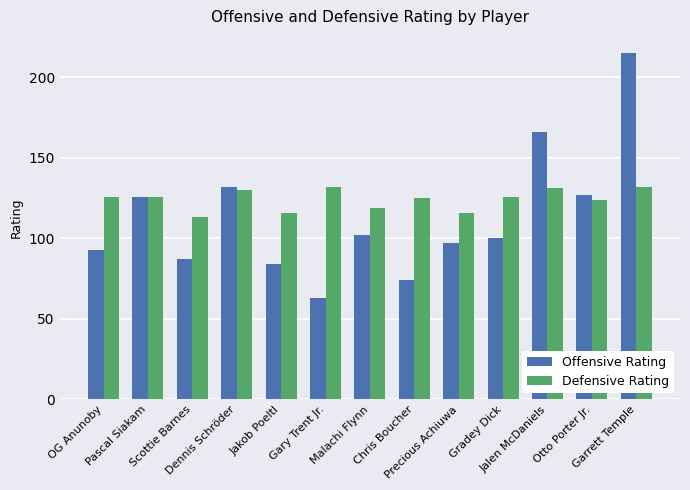

Which series has the widest spread of values?

Offensive Rating